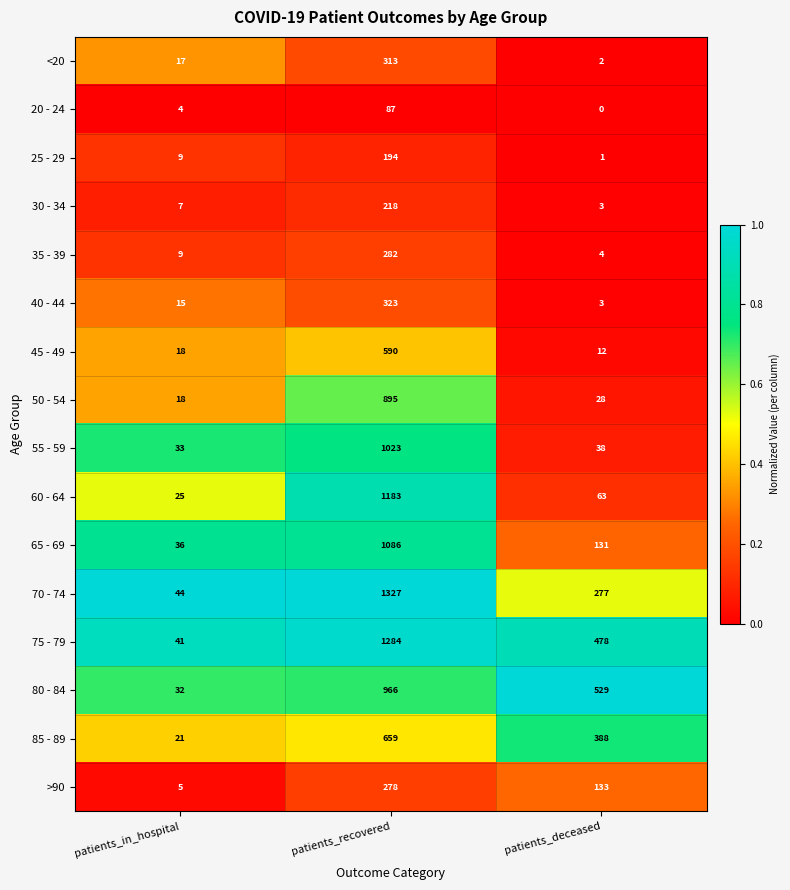

Which series has the largest range (max minus min)?

70 - 74